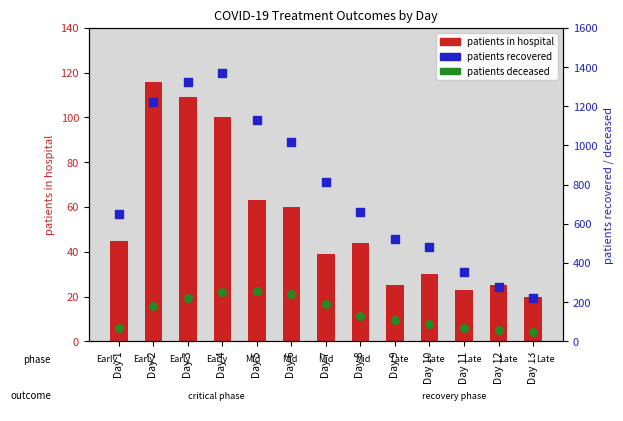

Which series has the largest Y range (max minus min)?

patients recovered